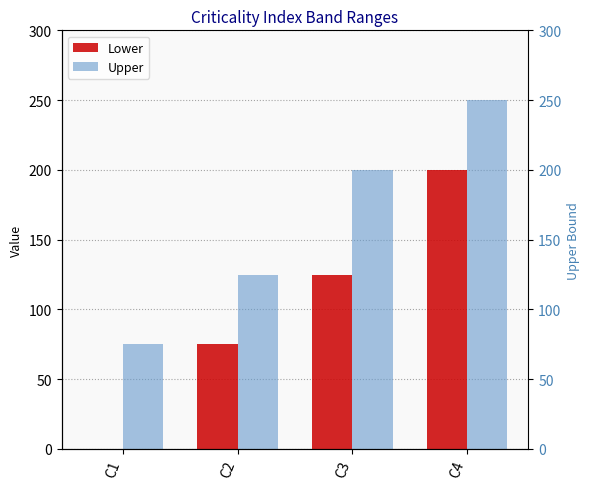

The value of Lower at C1 is 0. True or false?

True